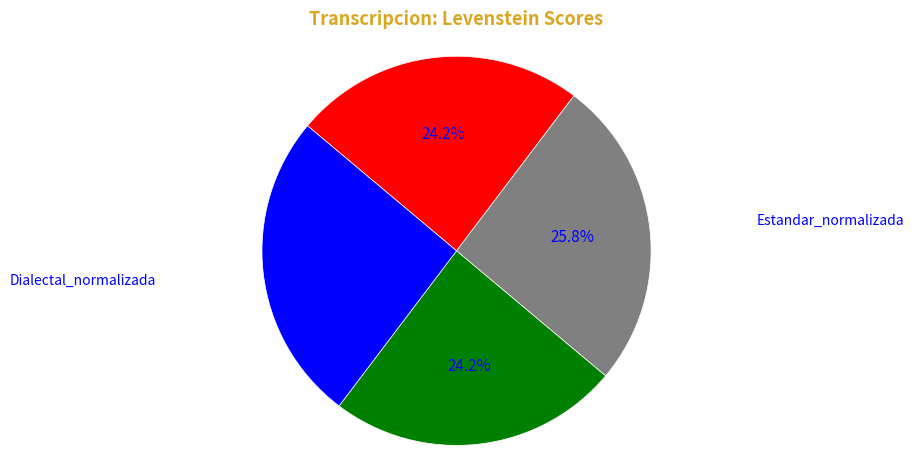

Is there a majority slice in this chart?

No